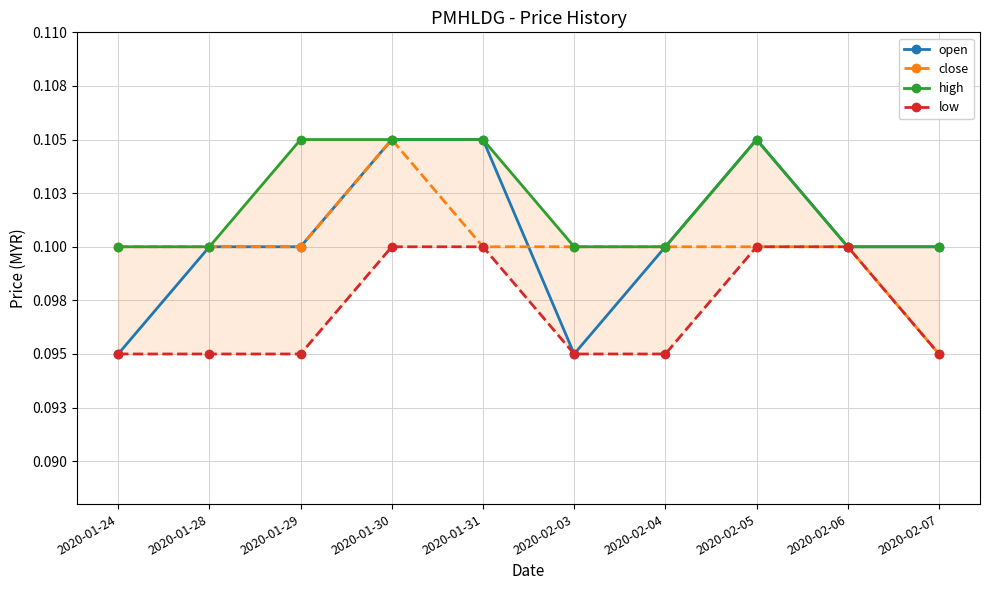

True or false: high and open cross at least once.

False